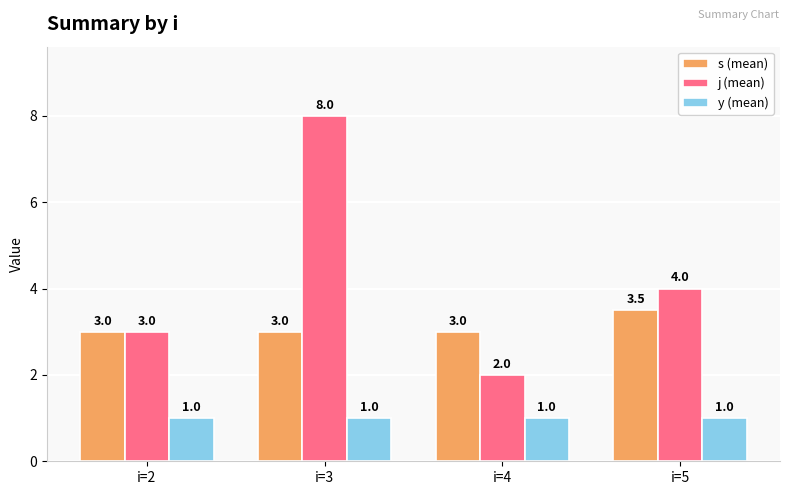

What is the smallest value displayed?

1.0